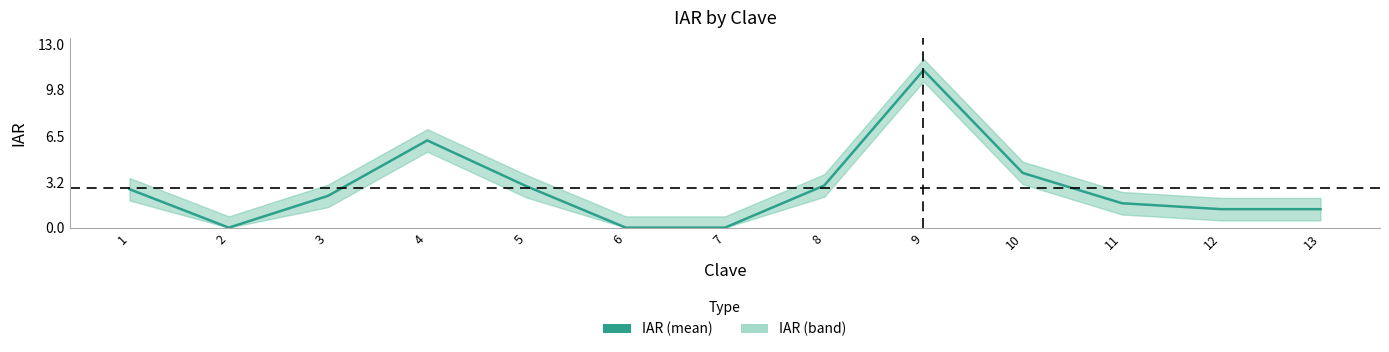

List the labels in order of value, smallest first.

2, 6, 7, 12, 13, 11, 3, 1, 5, 8, 10, 4, 9